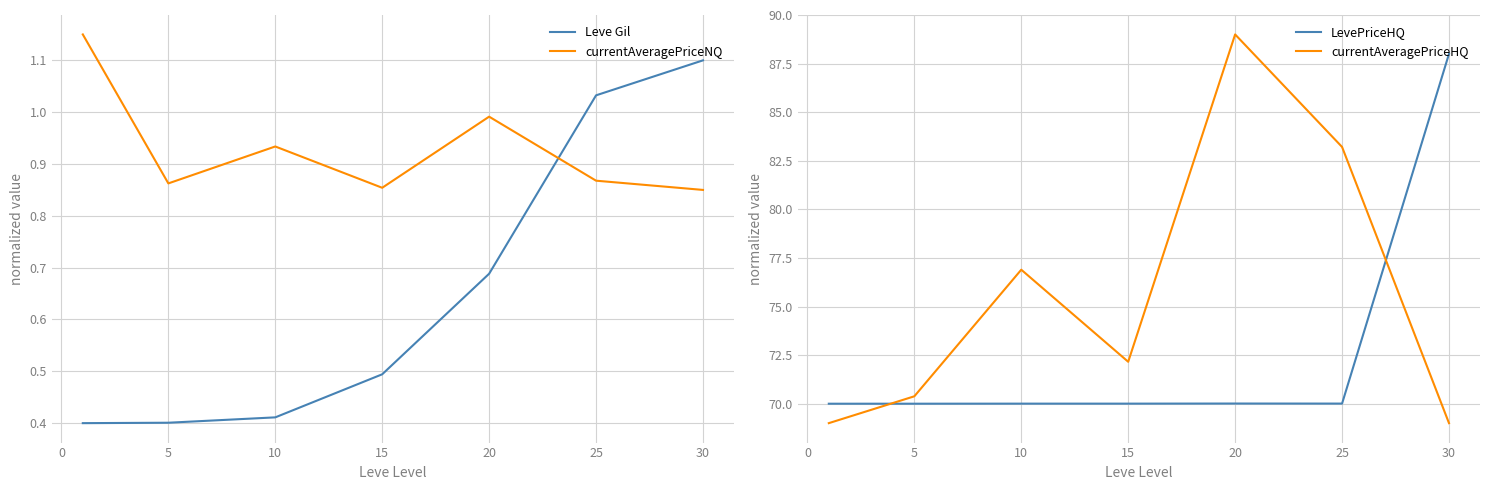

Count the number of data series in this chart.

4